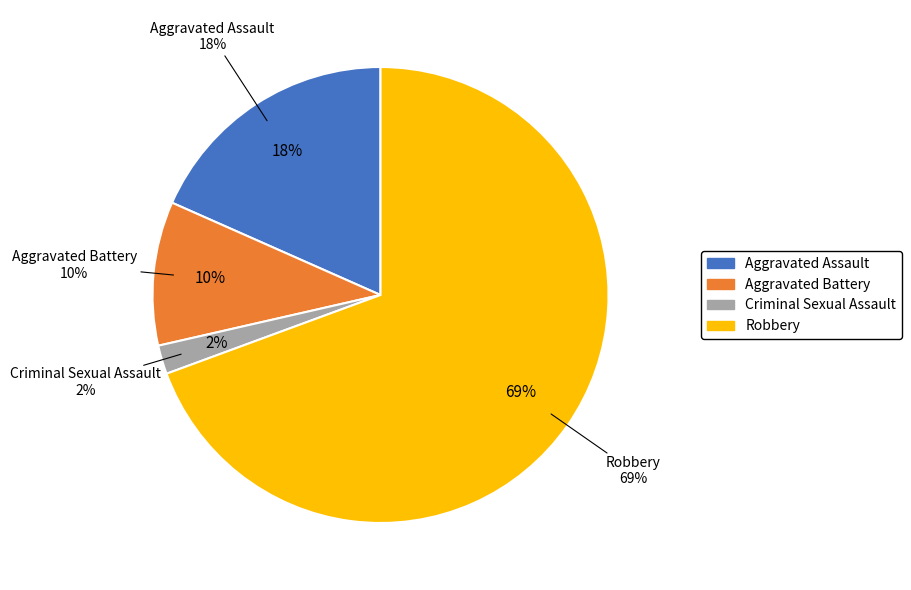

Which category has the biggest portion of the pie?

Robbery